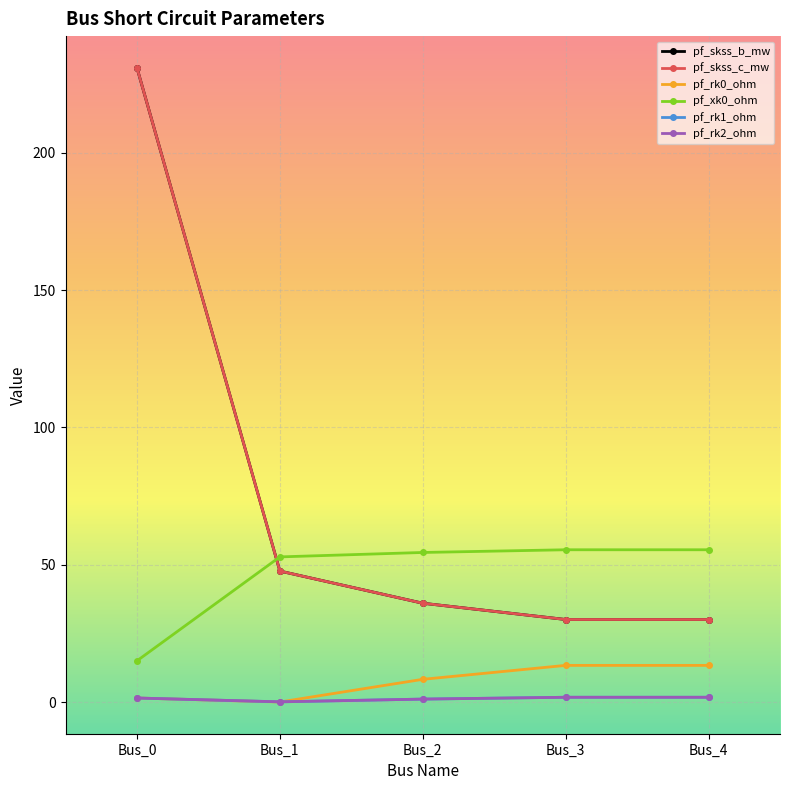

Is this an area chart (filled region under the line)?

No